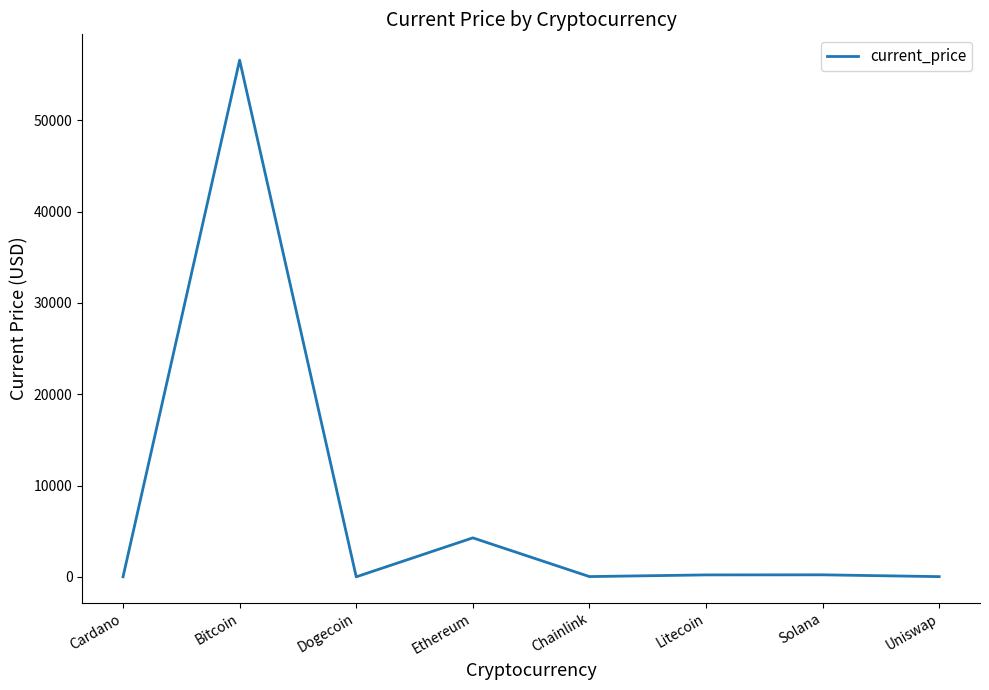

How many interior local peaks (higher than both neighbors) does the data have?

3